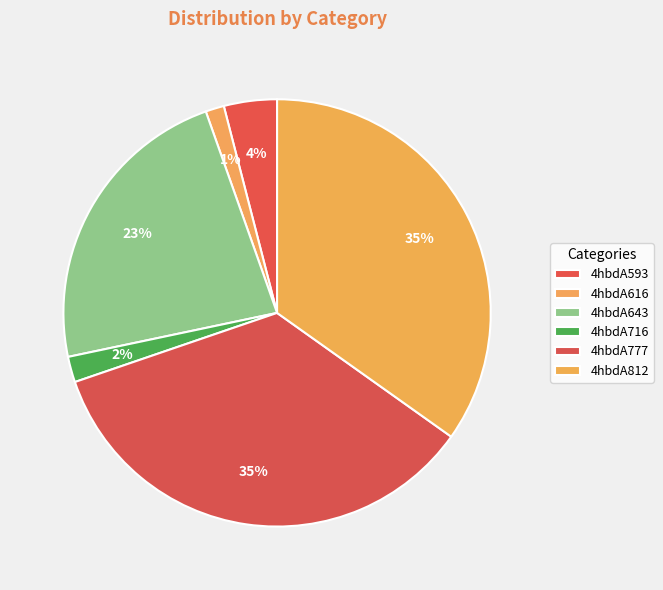

Rank the categories by value from highest to lowest.

4hbdA777, 4hbdA812, 4hbdA643, 4hbdA593, 4hbdA716, 4hbdA616